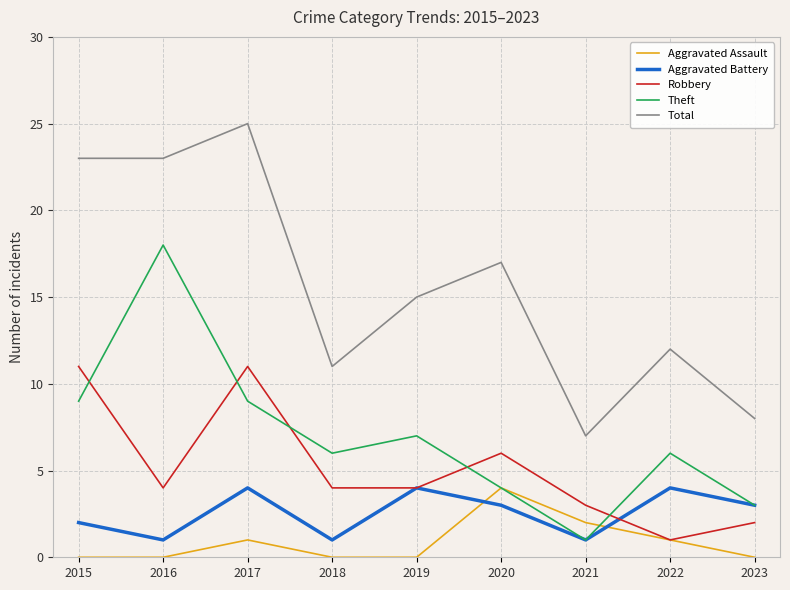

How many distinct data groups are displayed?

5